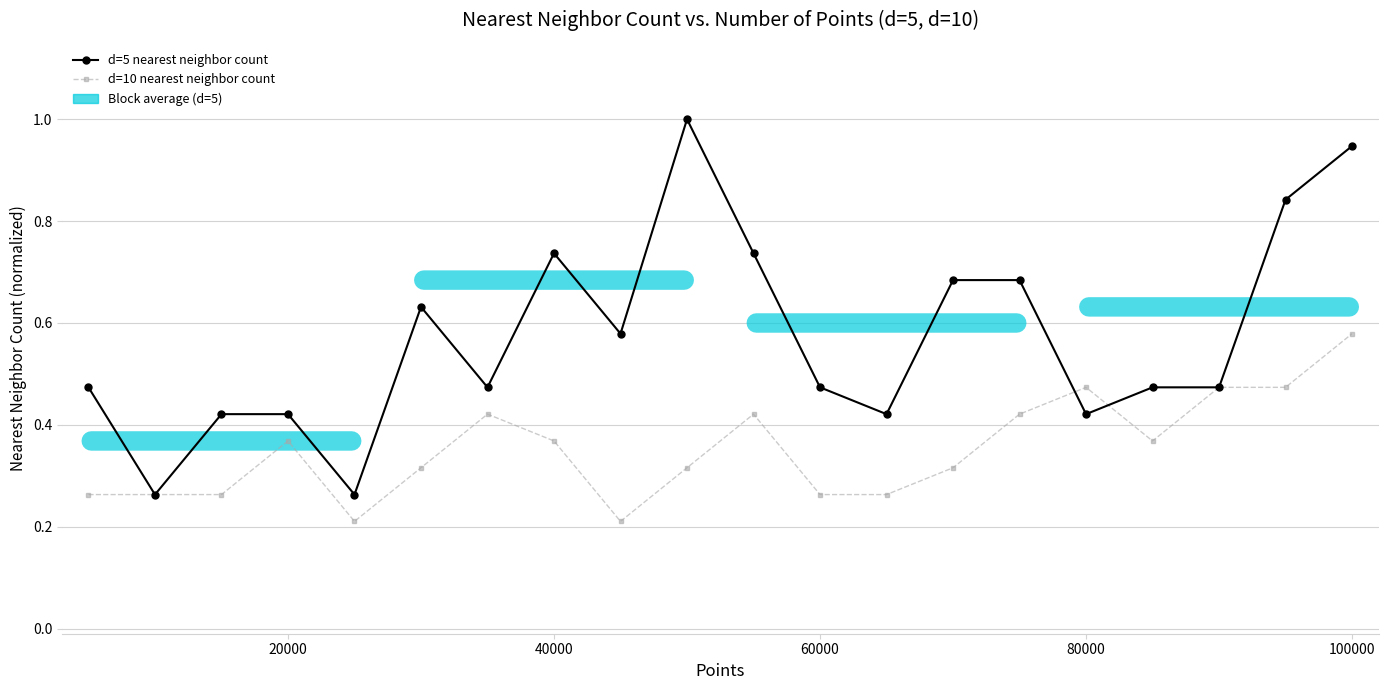

What is the difference between the maximum and minimum values in the d=5 nearest neighbor count series?

0.7